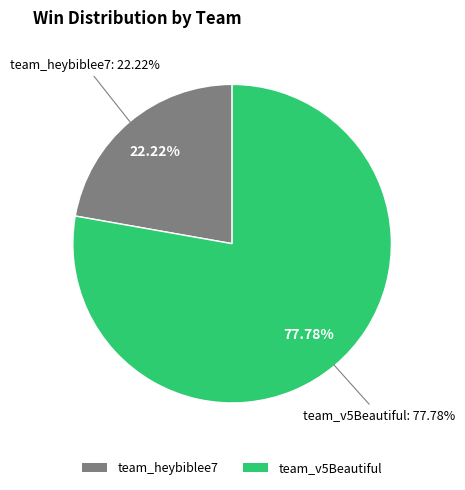

Does team_heybiblee7 represent more than half of the total?

No